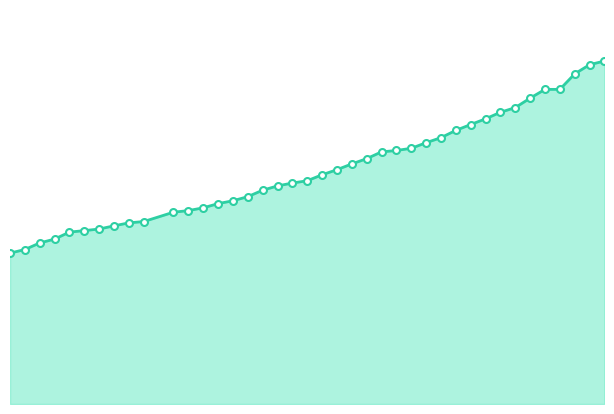

The value of Cases* 20-29 line at 2020-06-13 is 1927. True or false?

True